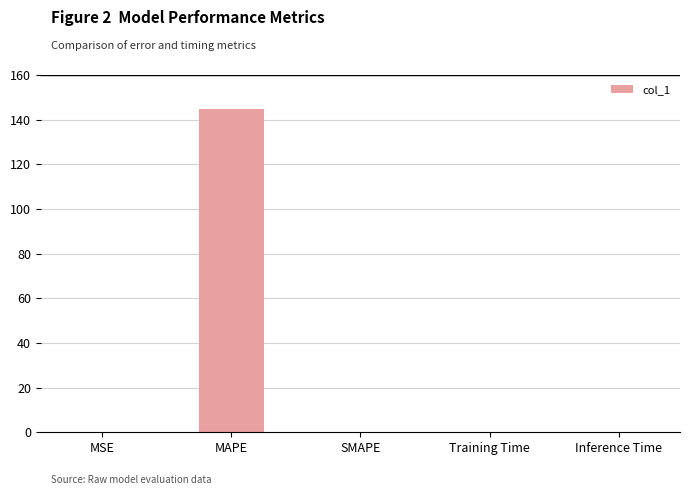

The value at Training Time is 0.0. True or false?

True